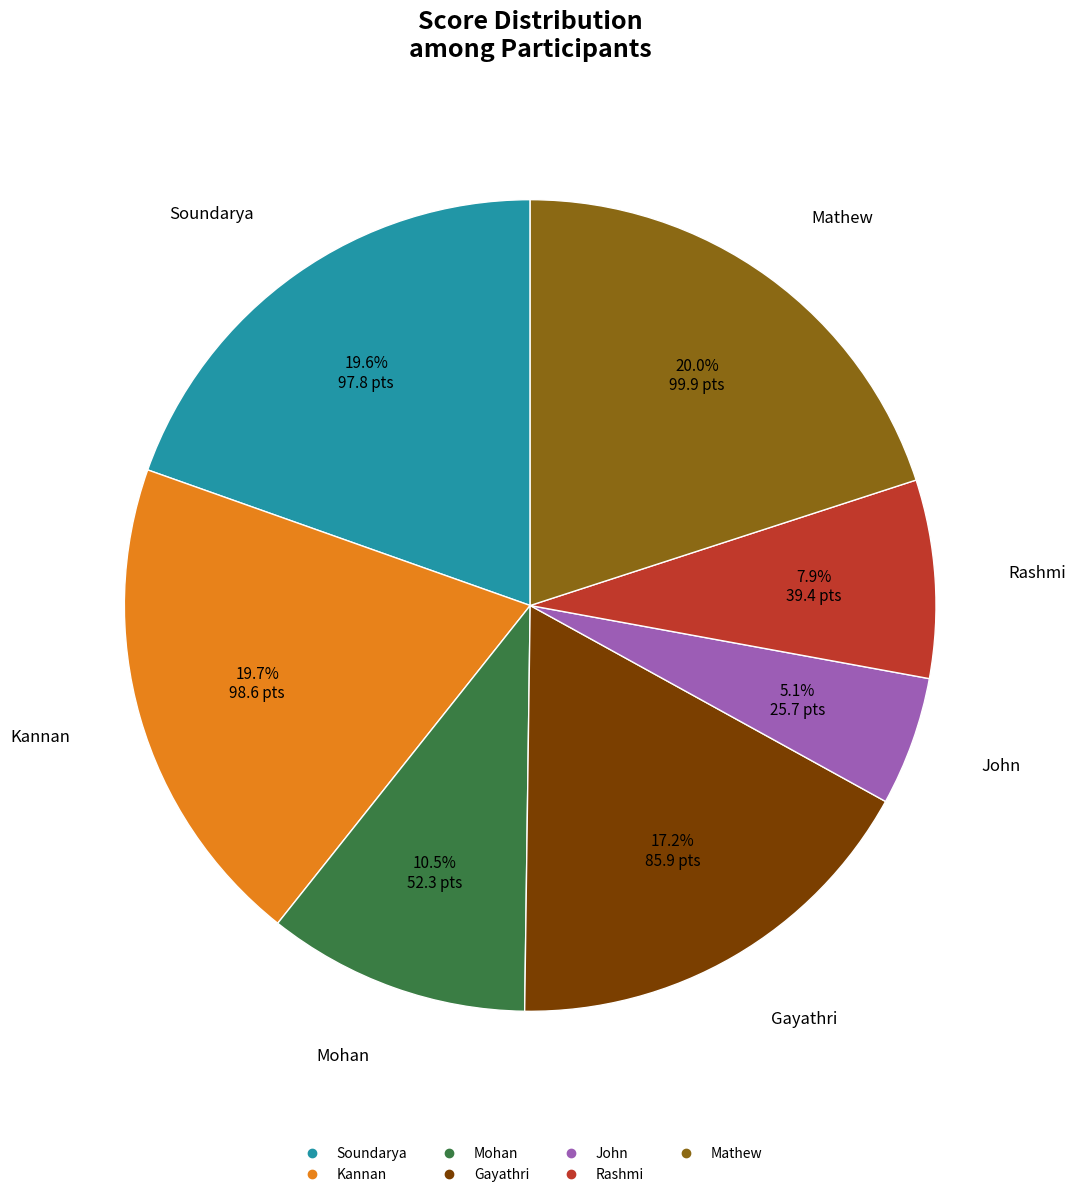

Do Kannan and Gayathri together represent more than half of the pie?

No